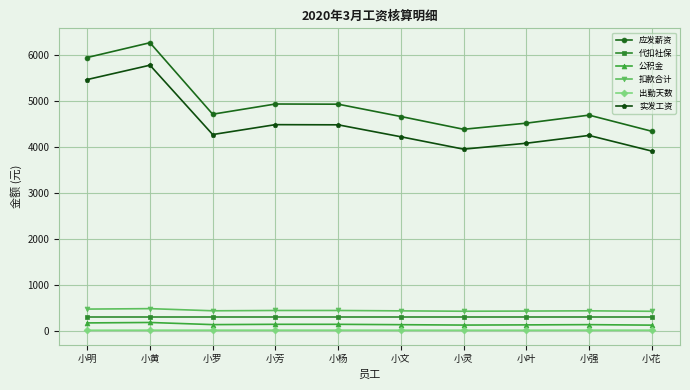

In 公积金, how many points are higher than both neighbors (excluding endpoints)?

3